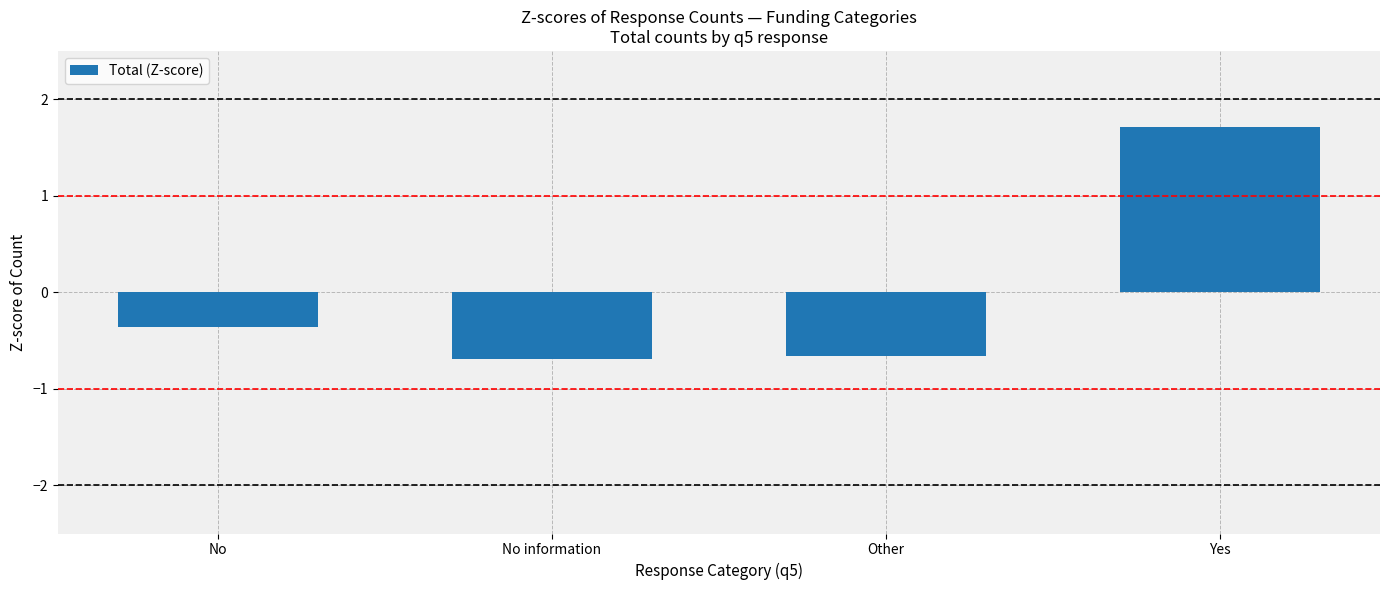

How many values are above zero?

1